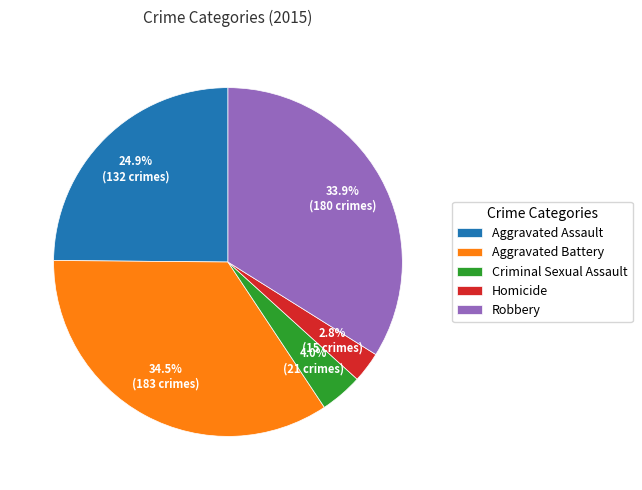

Which slice is the smallest?

Homicide